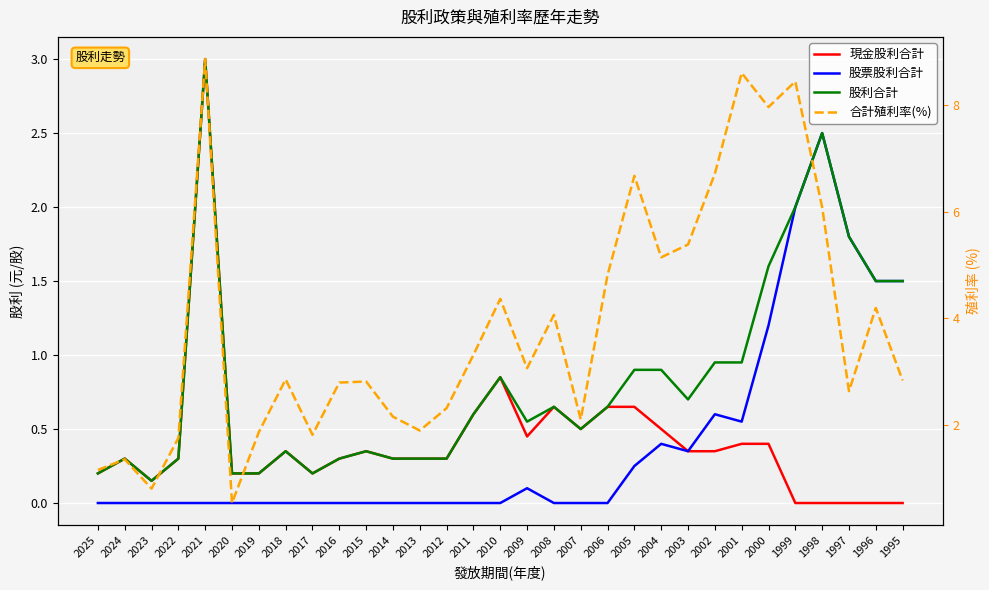

At which category does 股票股利合計 reach its first local valley?

2003